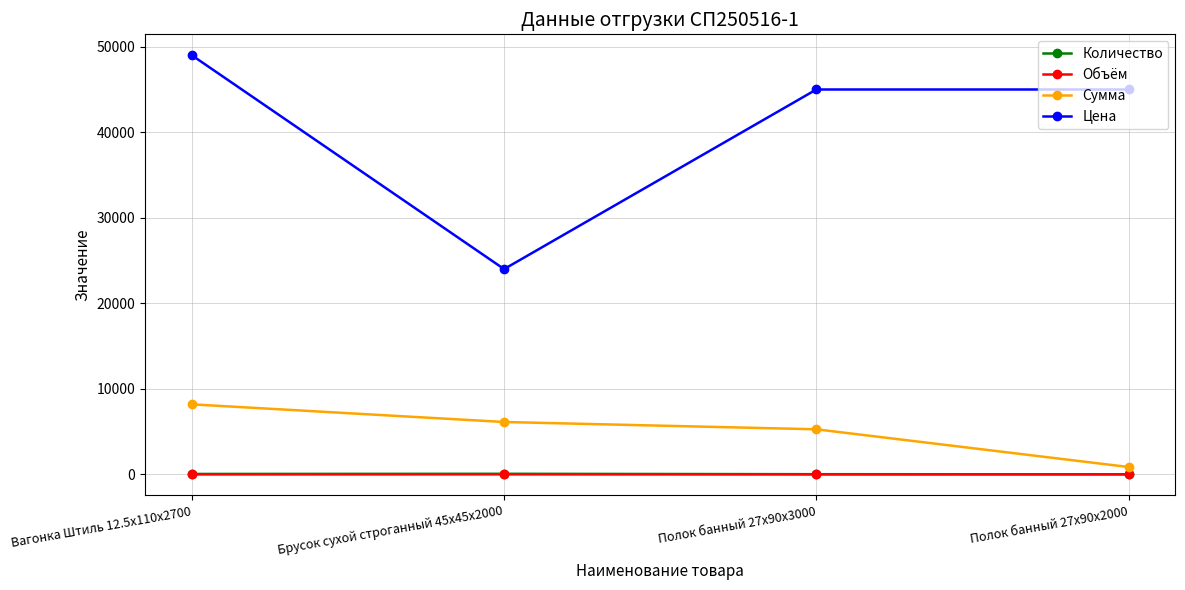

At how many categories does at least one series exceed 21186?

4